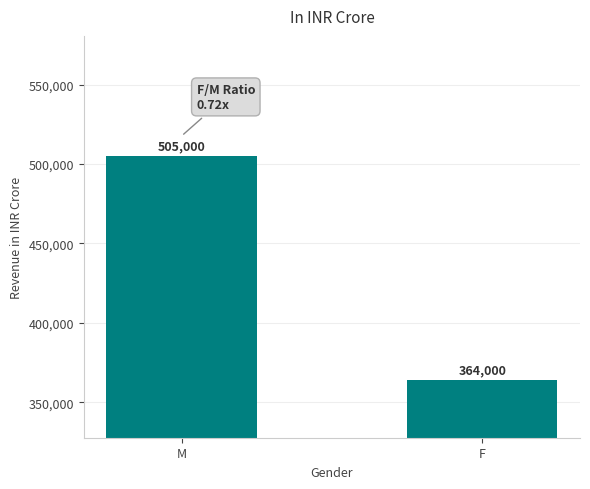

Which has a higher value, F or M?

M